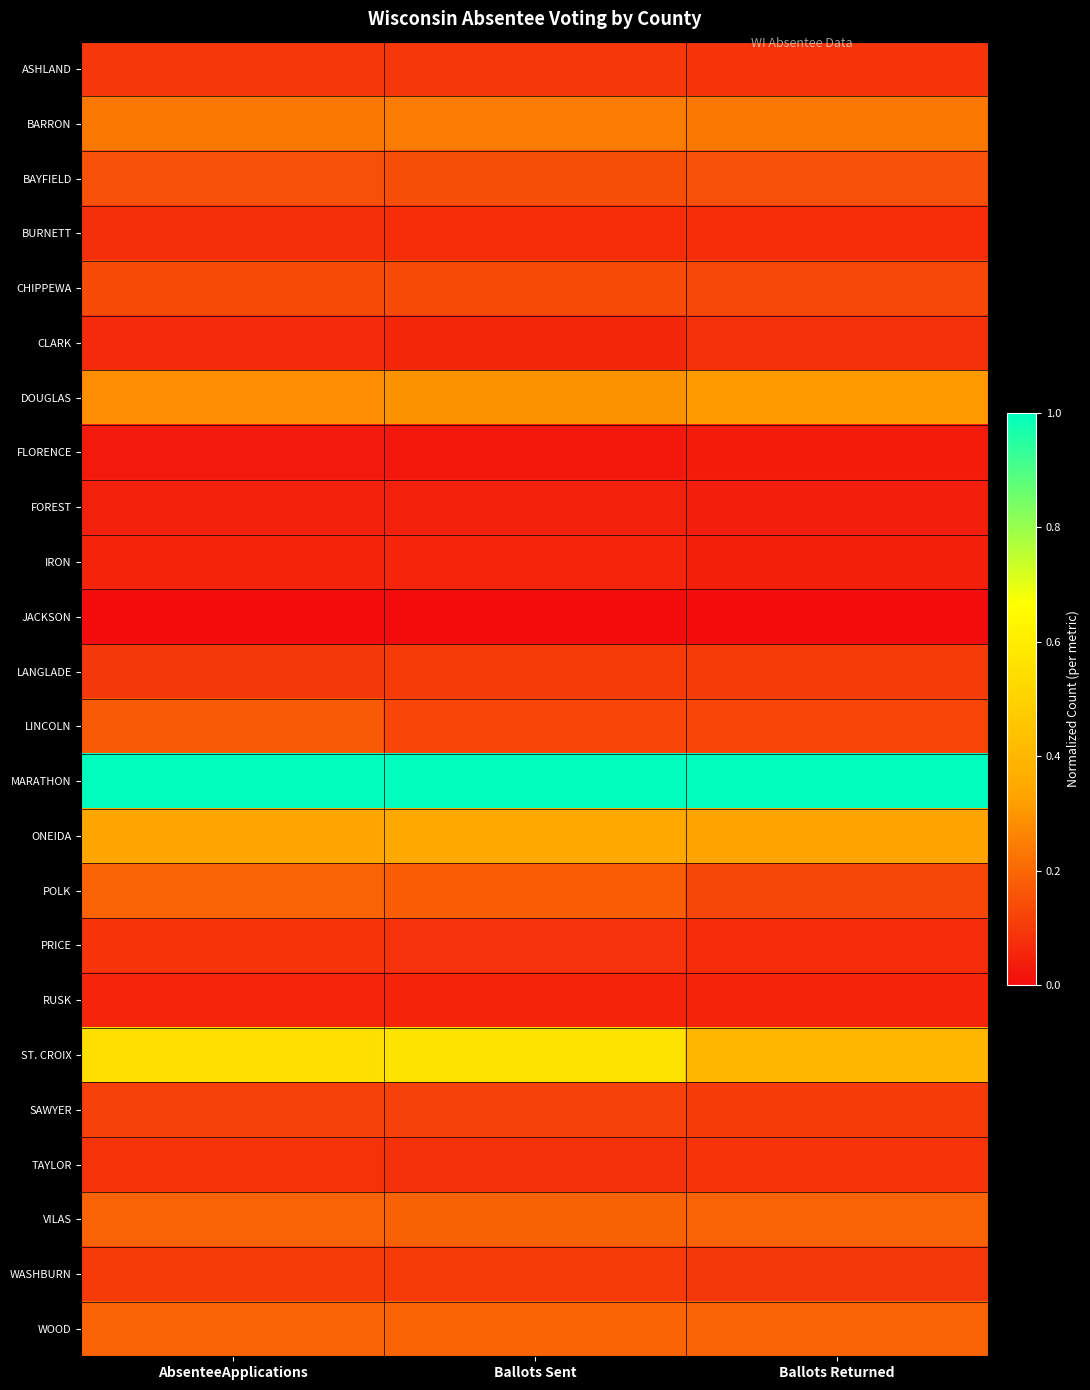

Which category has the highest value across all series?

AbsenteeApplications